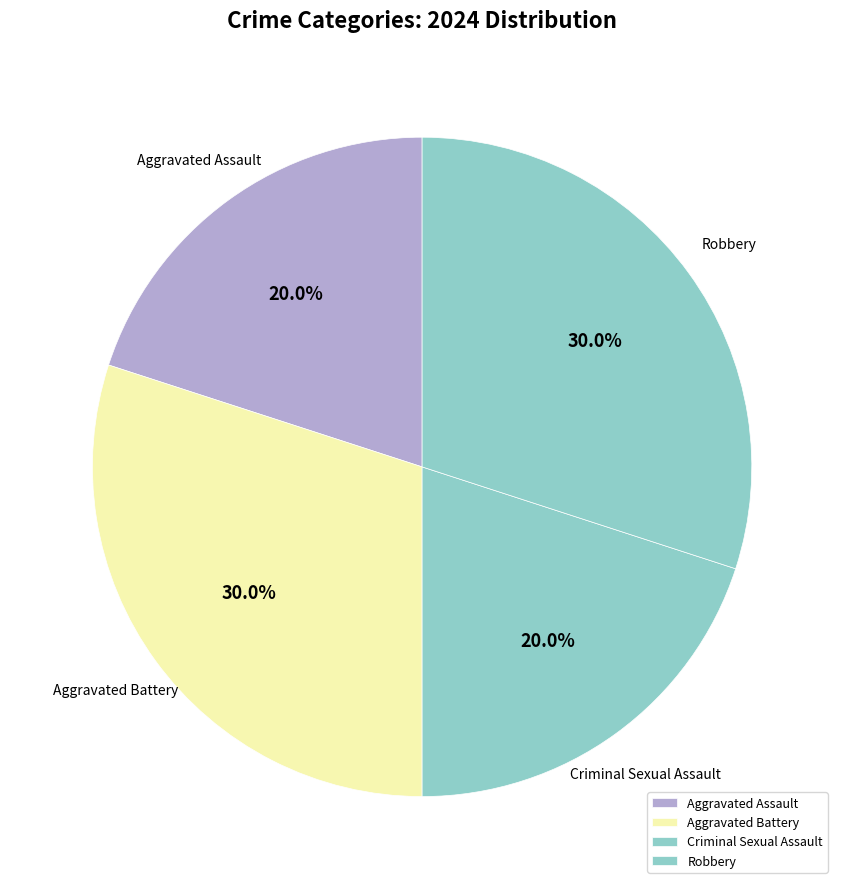

Is Robbery the majority of the pie?

No